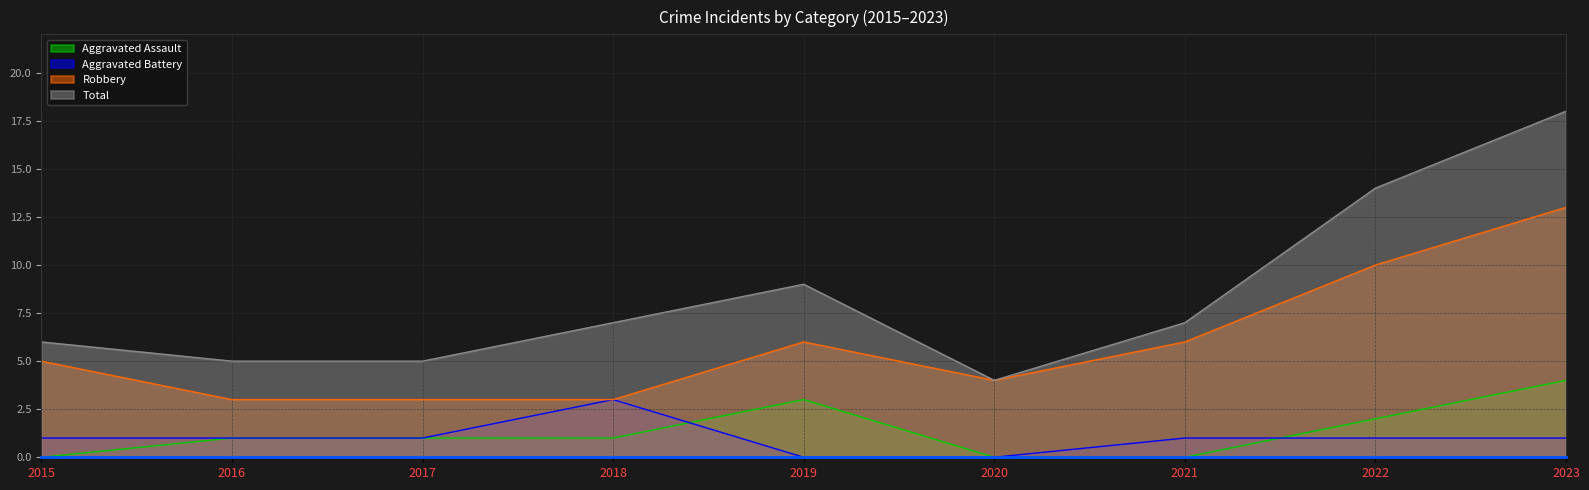

What is the sum of all Robbery values?

53